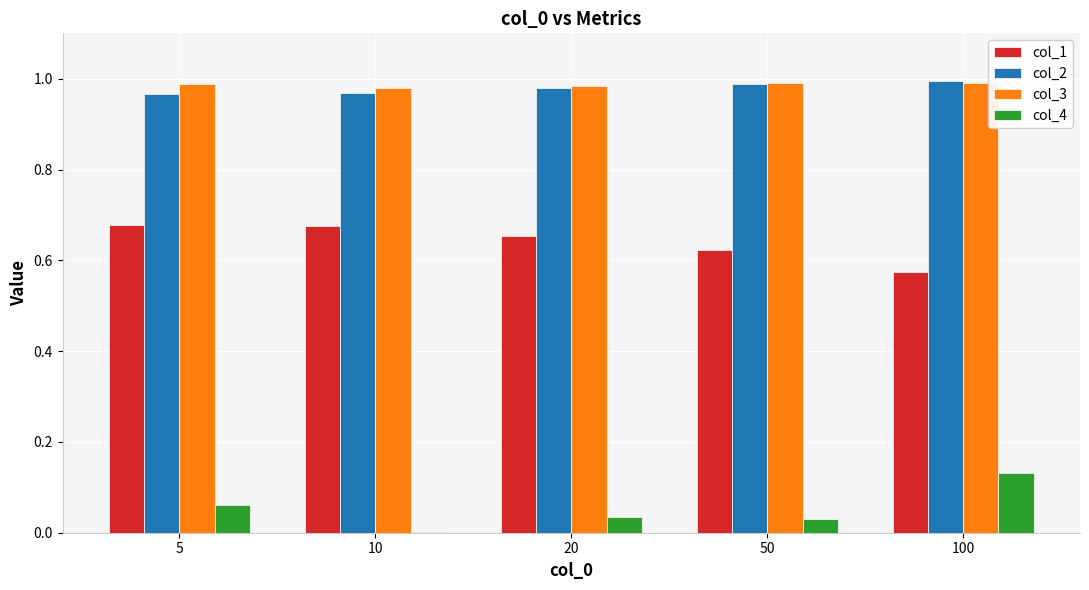

Is it true that col_1 equals 1.2 at 10?

False